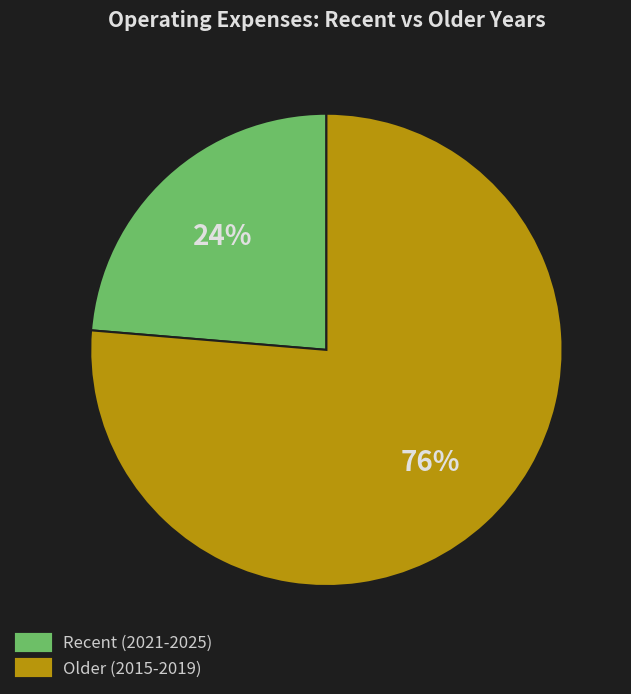

Is there any slice that represents more than half of the pie?

Yes